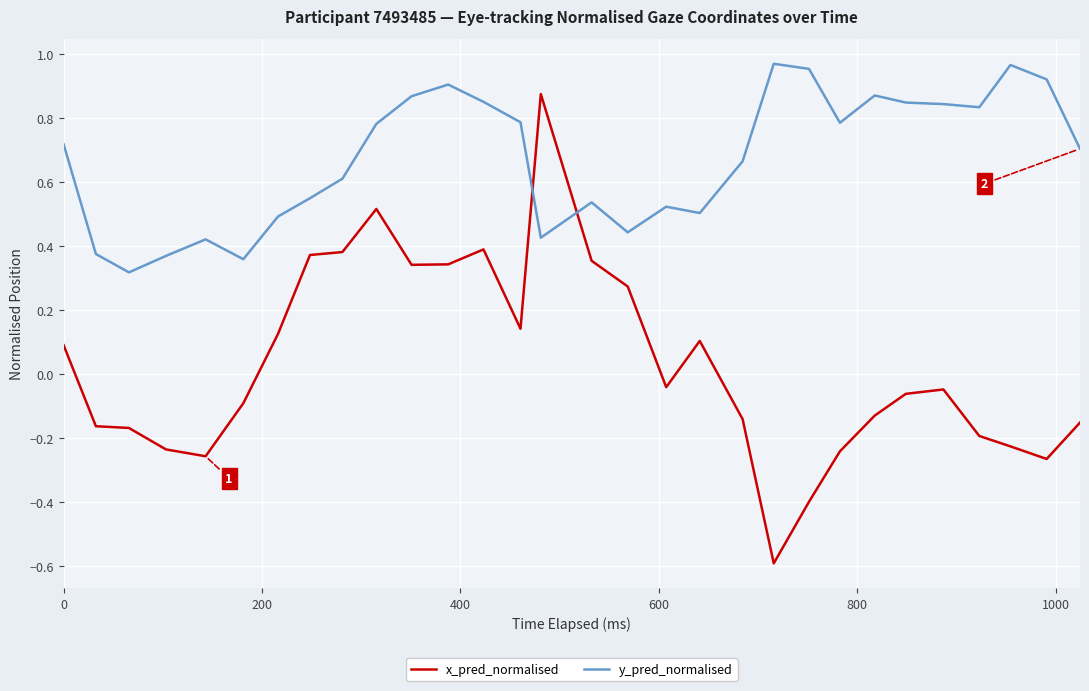

Rank the series by their average value, from lowest to highest.

x_pred_normalised, y_pred_normalised